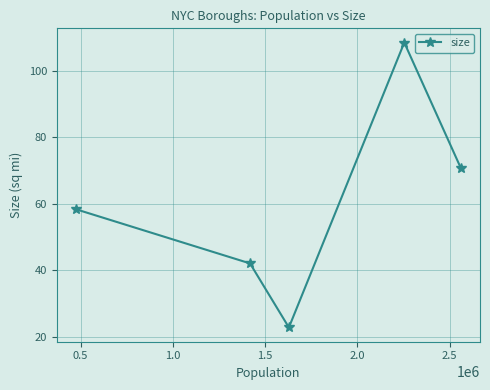

What is the value of the 4th point from the left?

108.5